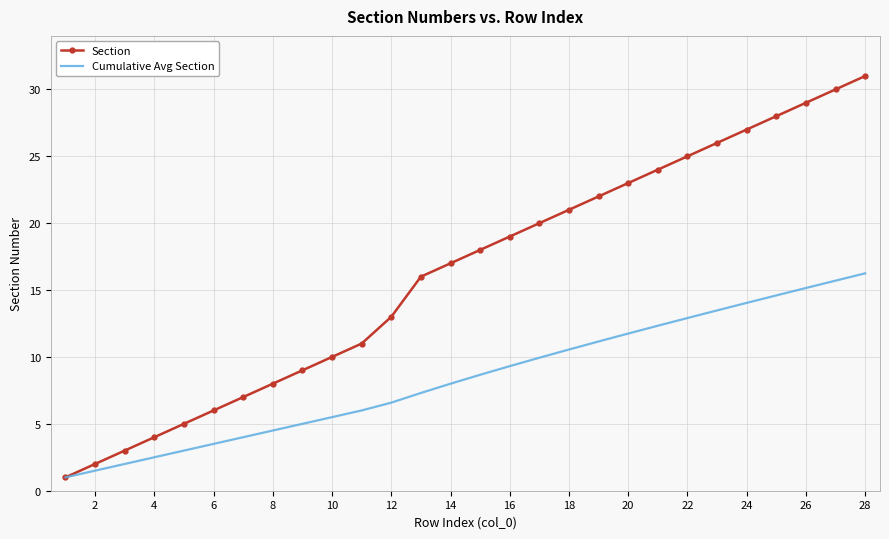

What is the lowest value of the Section series?

1.0